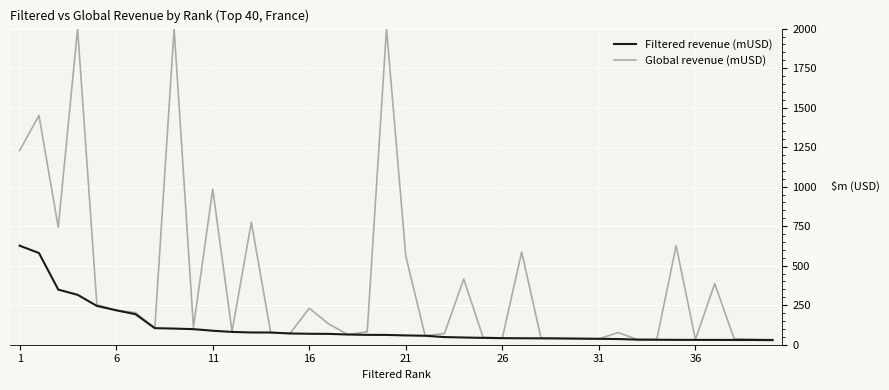

What is the sum of all Filtered revenue (mUSD) values?

4326.0